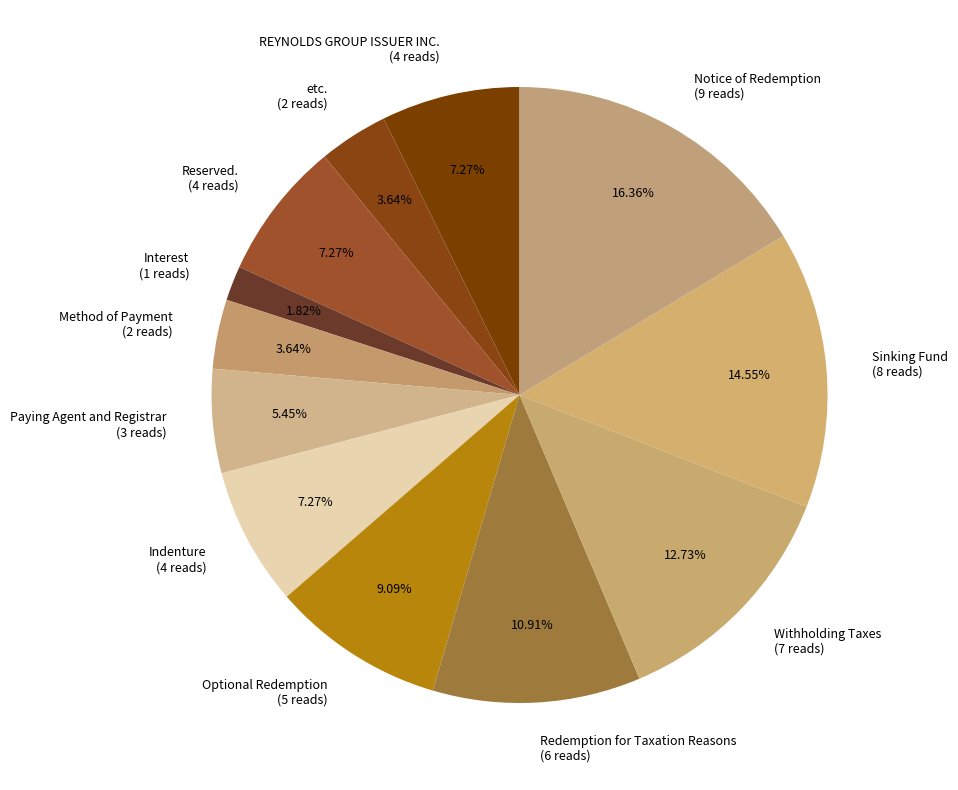

Is Redemption for Taxation Reasons the majority of the pie?

No